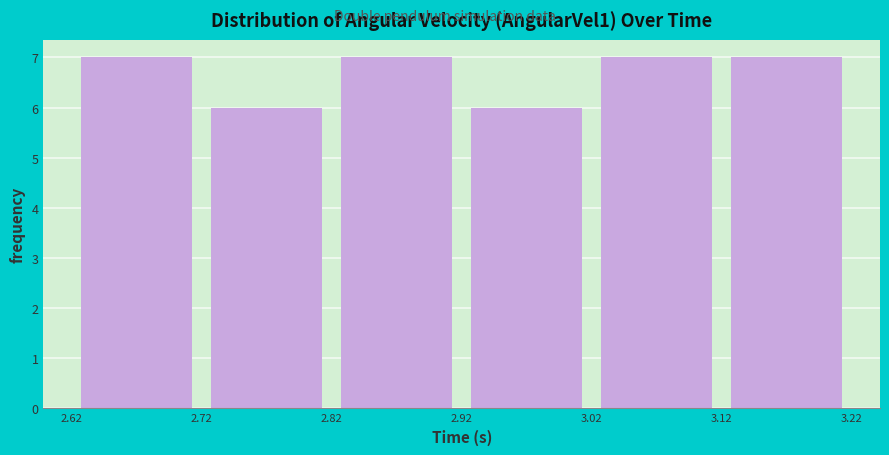

Reading left to right, list every bar in this chart as the range it spans on the x-axis followed by its height. The values are not printed on the chart, so give them approximately, as read against the axis.

2.62 to 2.72: 7
2.72 to 2.82: 6
2.82 to 2.92: 7
2.92 to 3.02: 6
3.02 to 3.12: 7
3.12 to 3.22: 7